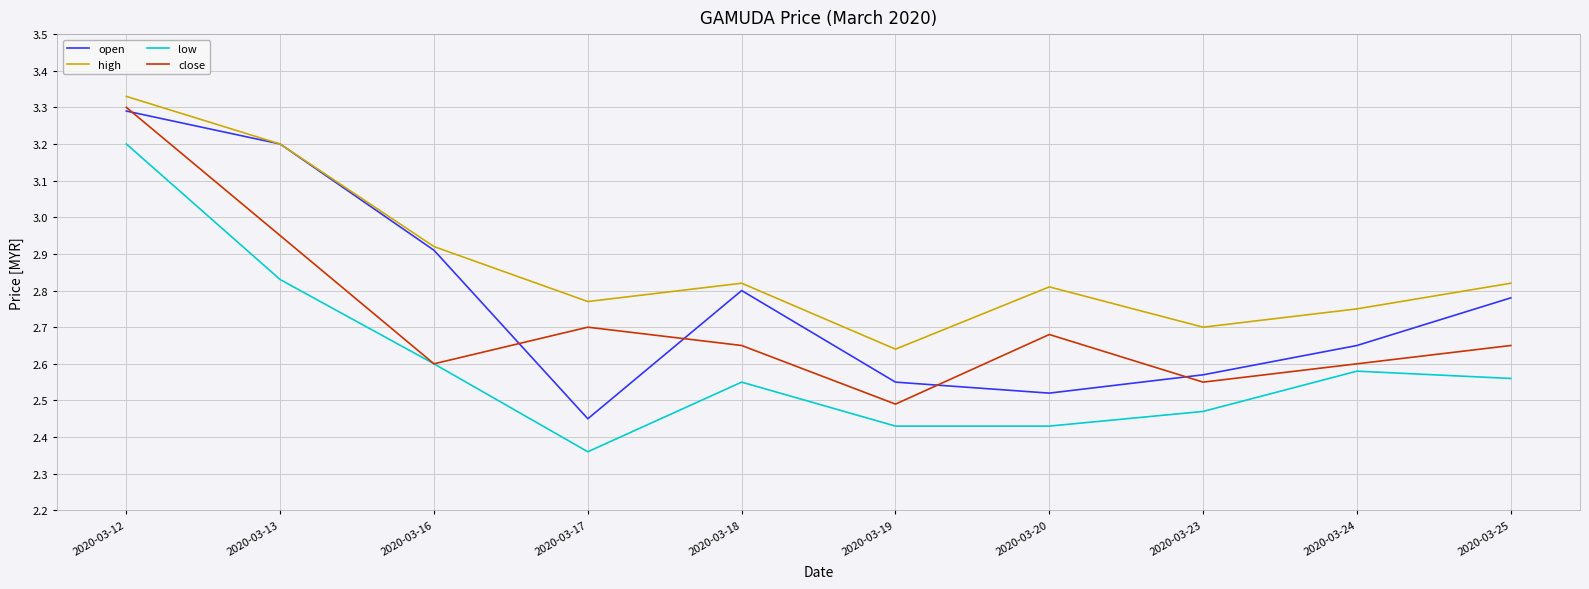

At which label is low closest to 2?

2020-03-17